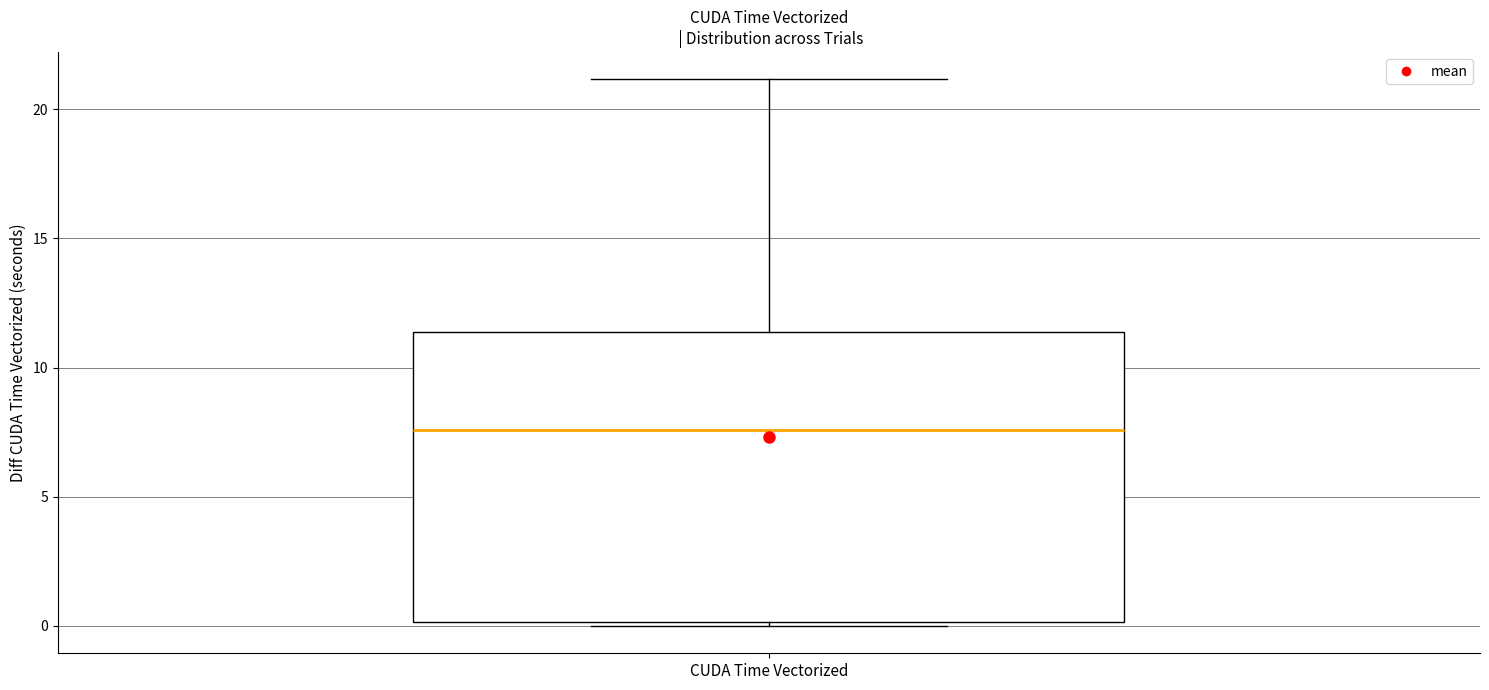

Read this box plot against the y-axis: the position of the median line, the range covered by the box, and the ends of both whiskers. The values are not printed on the chart, so give them approximately, as read against the axis.

median 7.5, box 0.0 to 11.5, whiskers 0.0 (just below the box's lower edge) to 21.0